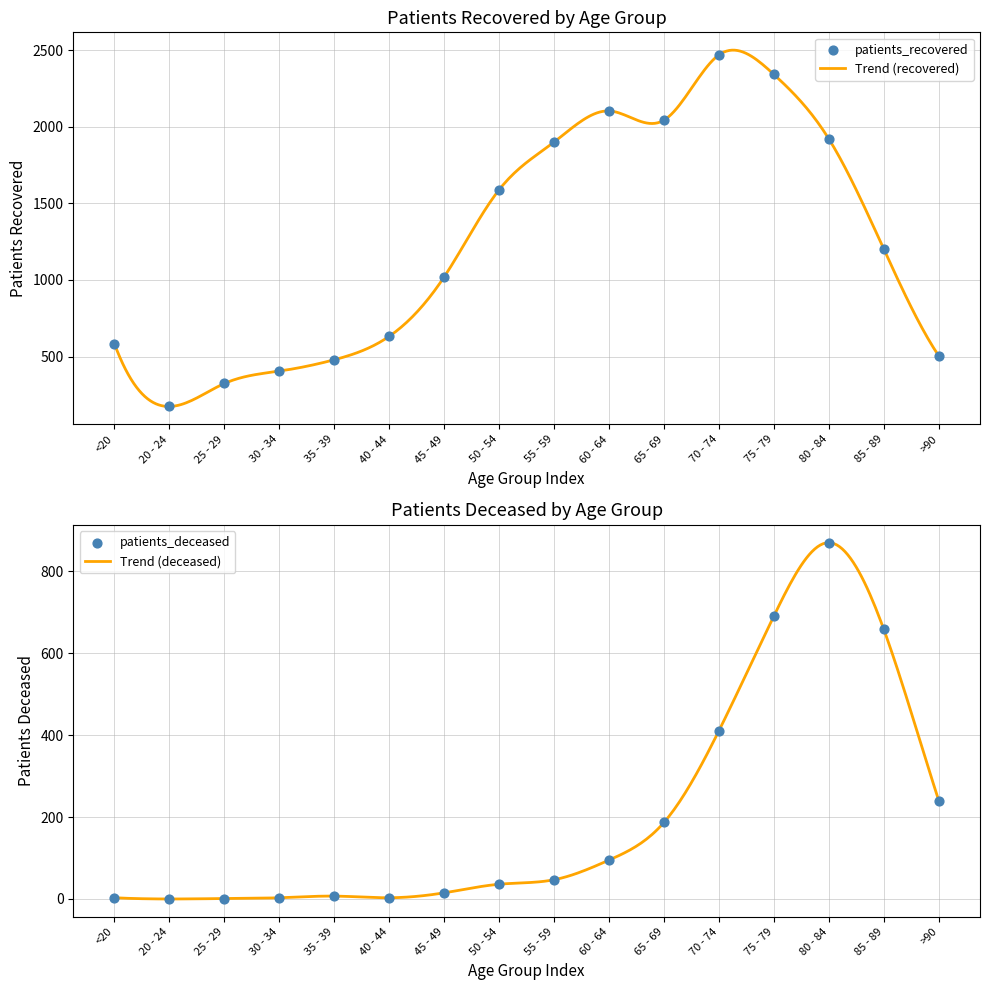

Which series reaches the minimum Y coordinate?

patients_deceased